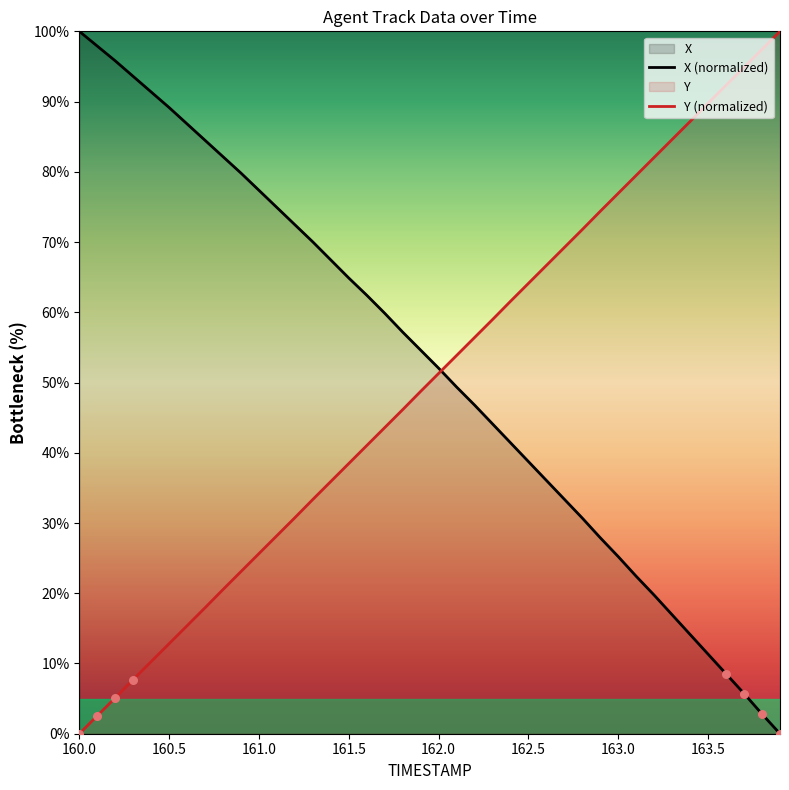

What is the total value across all series at 163.0?

102.2